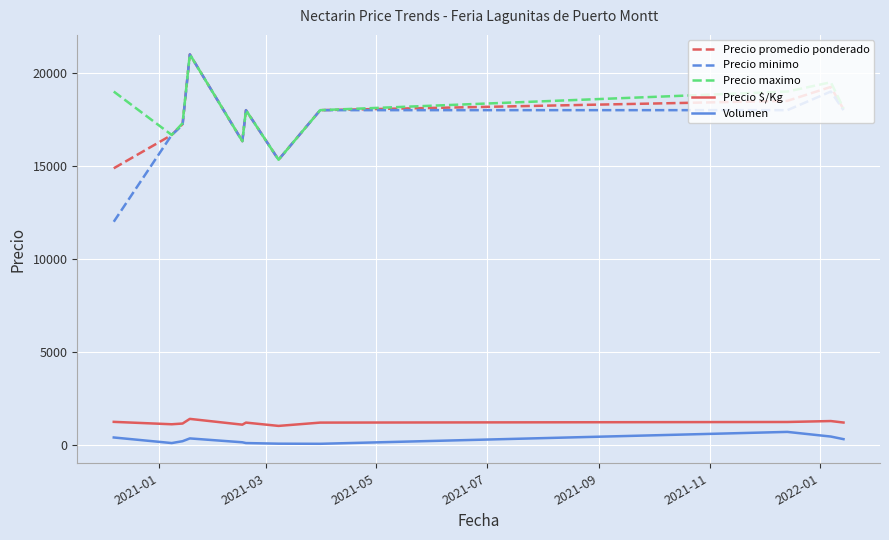

Which series has the largest total across all categories?

Precio maximo